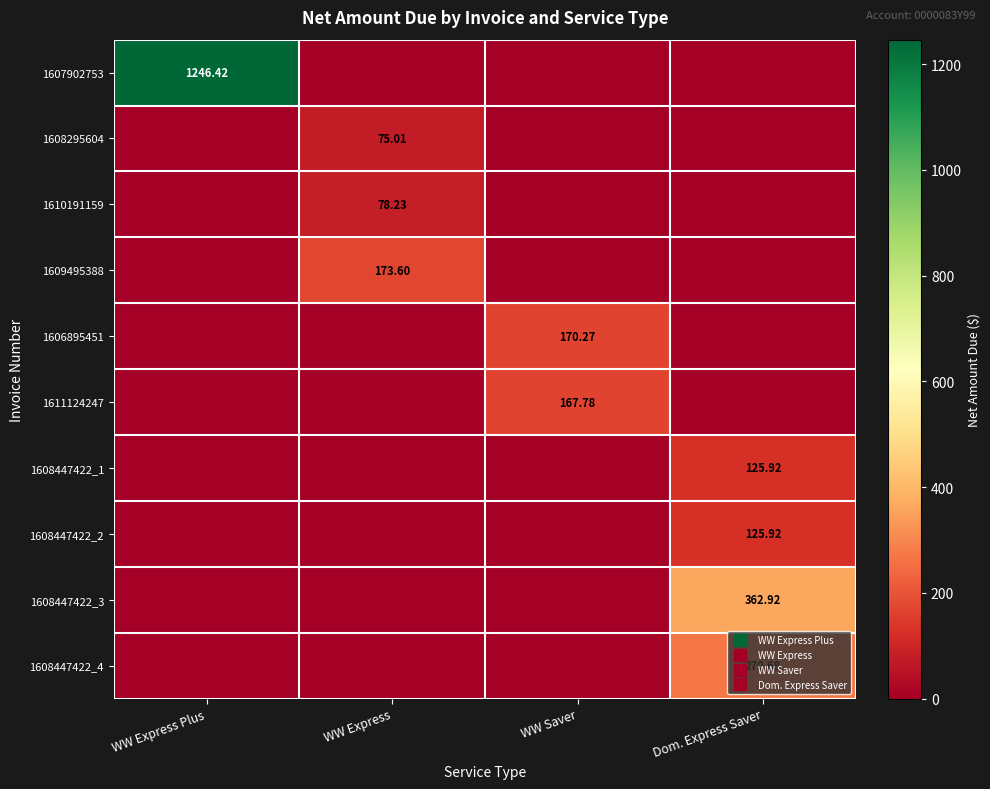

Is it true that 1606895451 equals -71.9 at WW Express Plus?

False